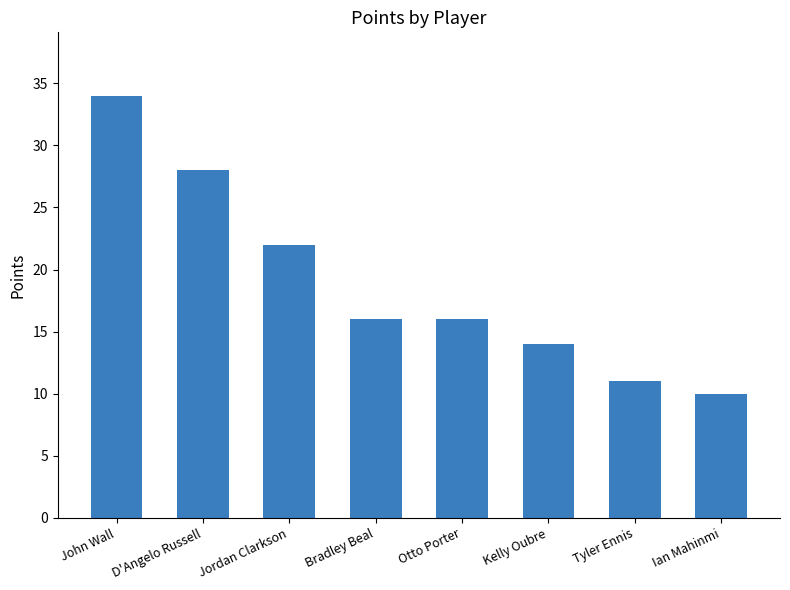

What is the average value?

19